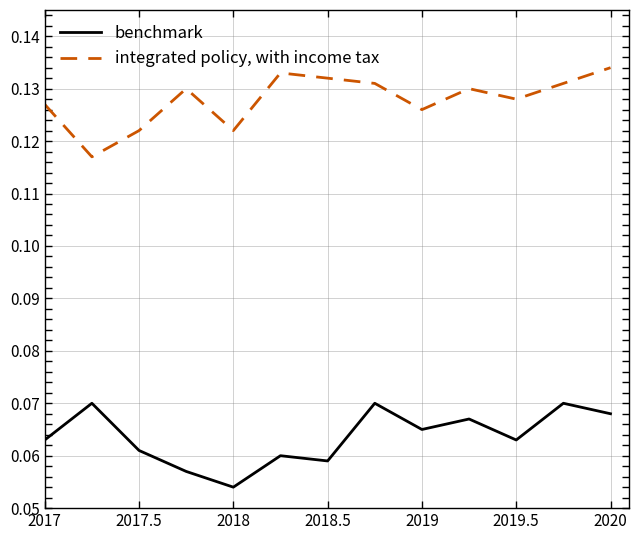

True or false: benchmark and integrated policy, with income tax intersect in this chart.

False